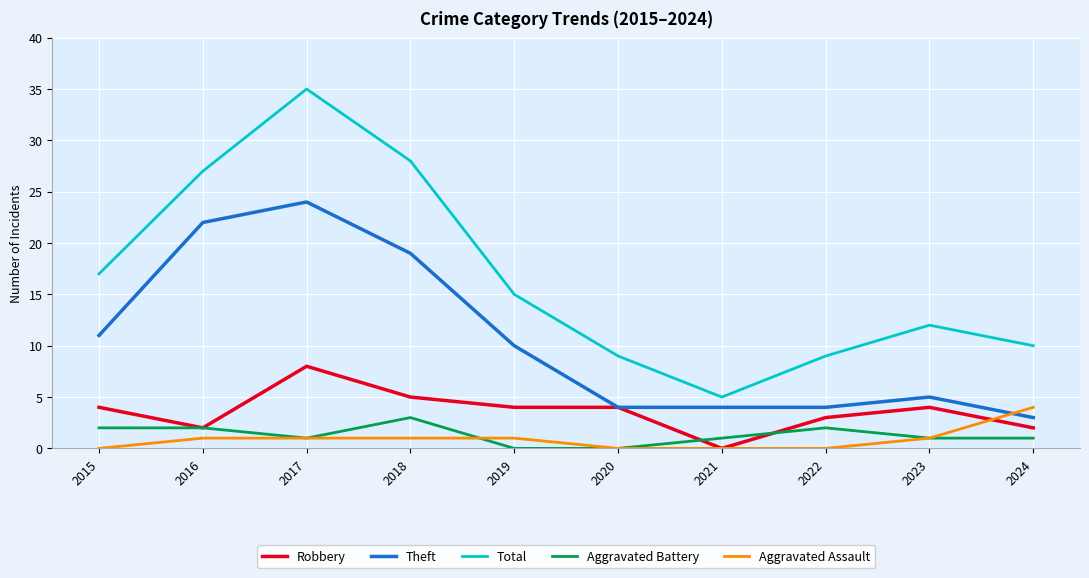

What is the highest value of the Total series?

35